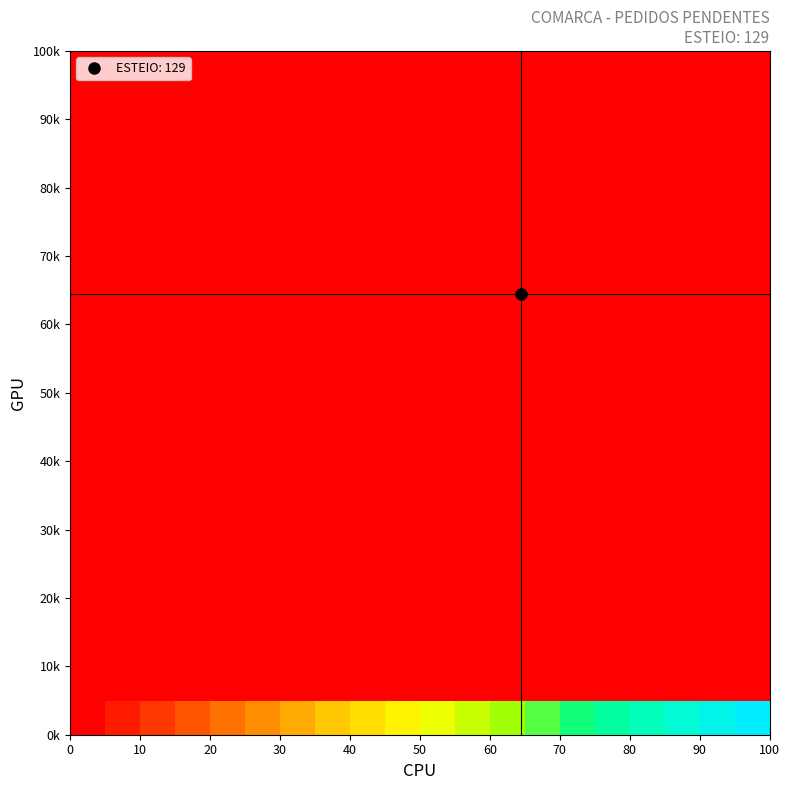

Count the number of categories in the chart.

20